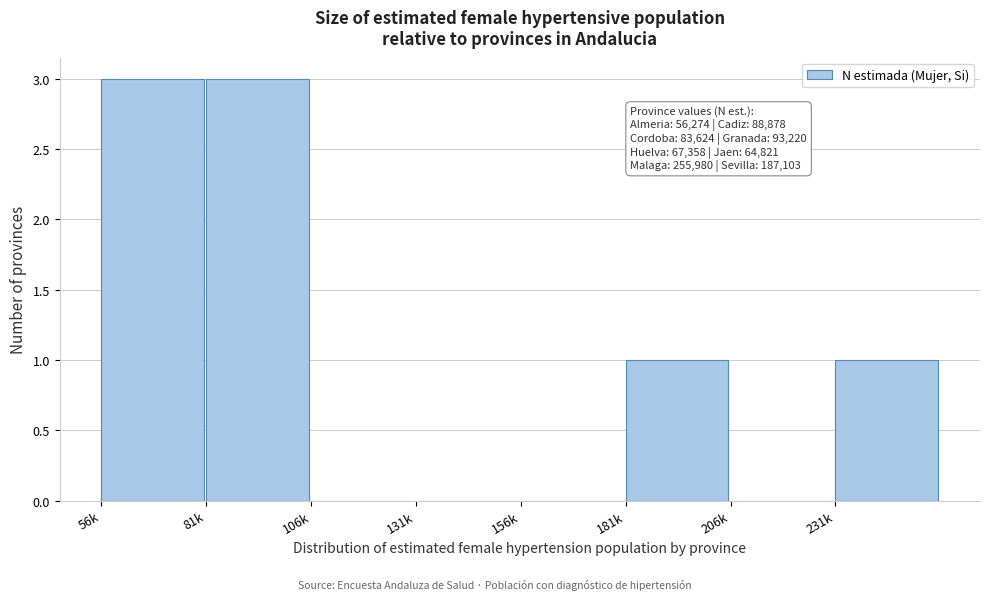

Reading left to right, transcribe all the data shown in this chart.

56k=3	81k=3	106k=0	131k=0	156k=0	181k=1	206k=0	231k=1